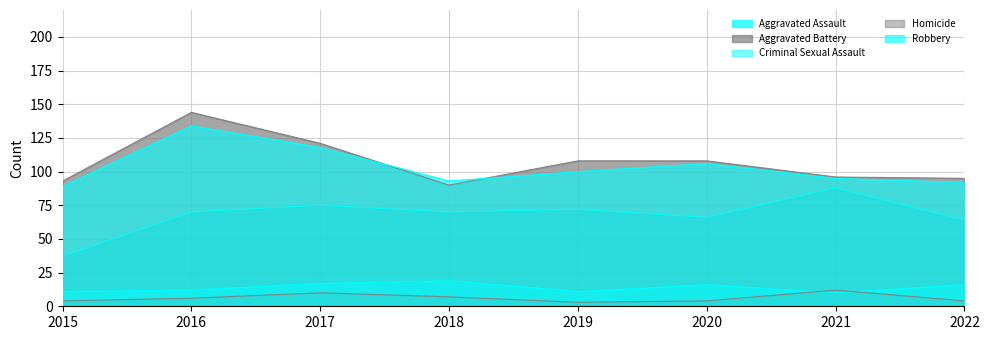

The value of Aggravated Assault at 2016 is 118. True or false?

False